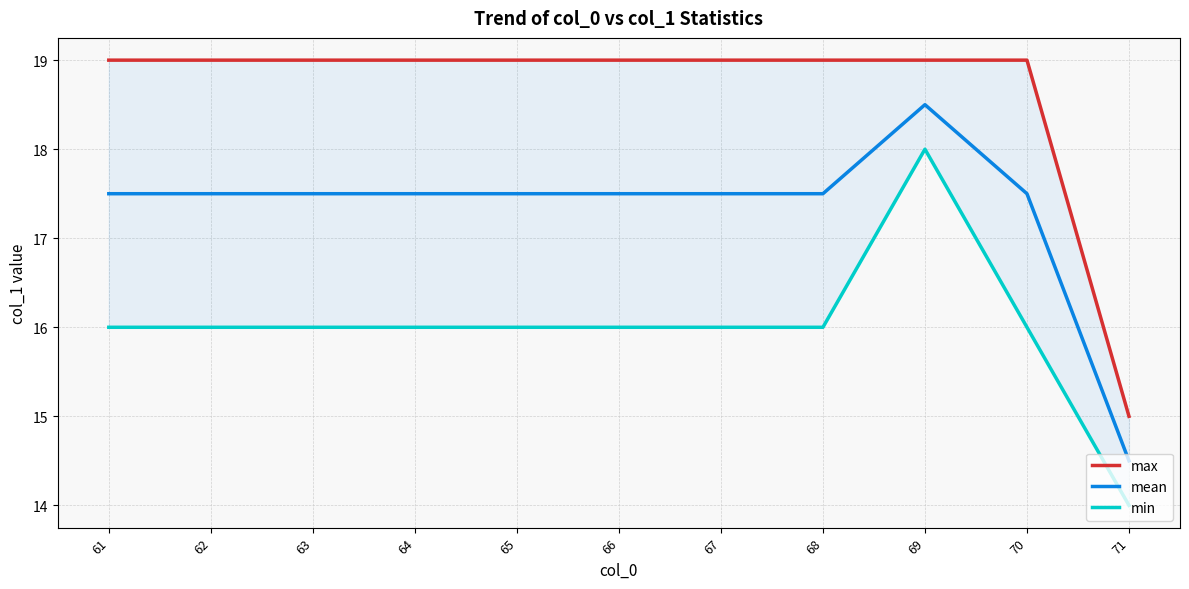

What are all the series names shown in the legend?

max, mean, min